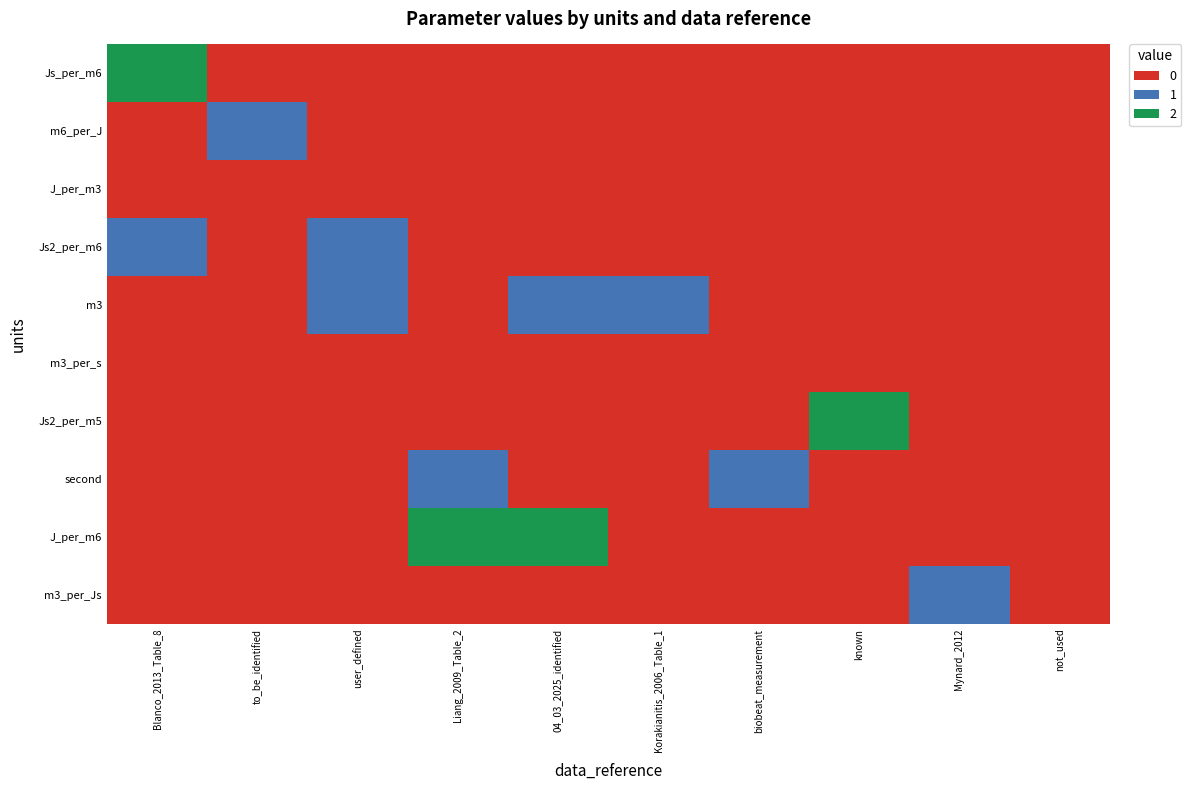

At how many categories does at least one series exceed 1?

4